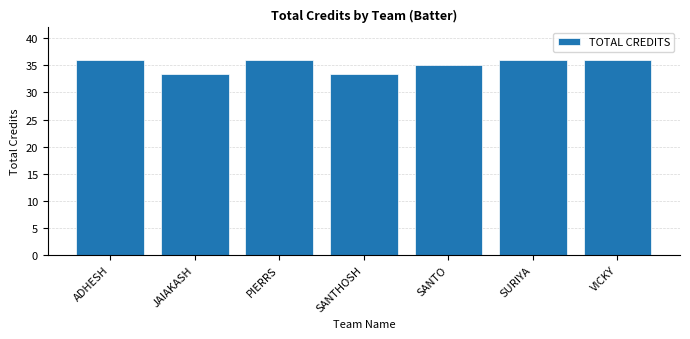

Which has a higher value, PIERRS or SANTO?

PIERRS